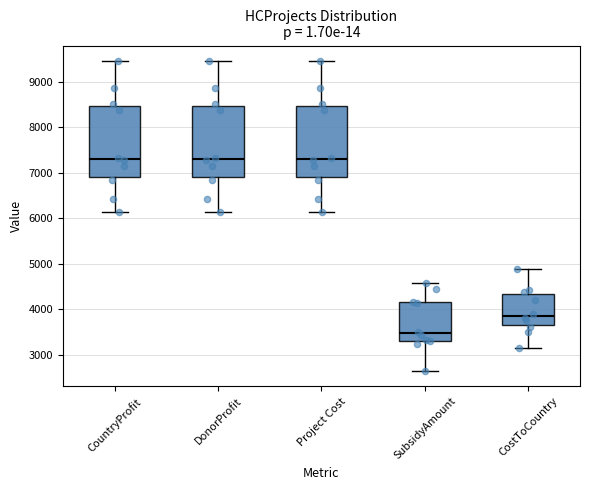

Where does the lower whisker of the box for CostToCountry end on the y-axis? The values are not printed on the chart, so give them approximately, as read against the axis.

3100